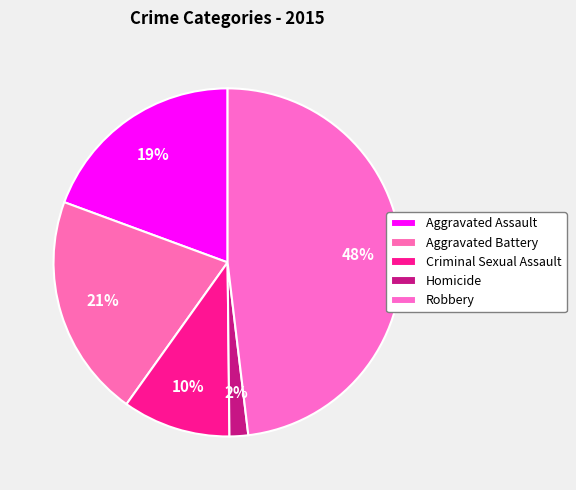

Does Aggravated Battery represent more than half of the total?

No